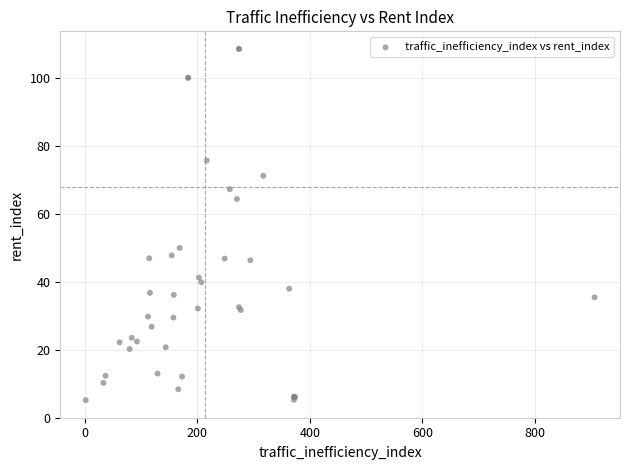

What Y value in the scatter plot is closest to 56?

49.9